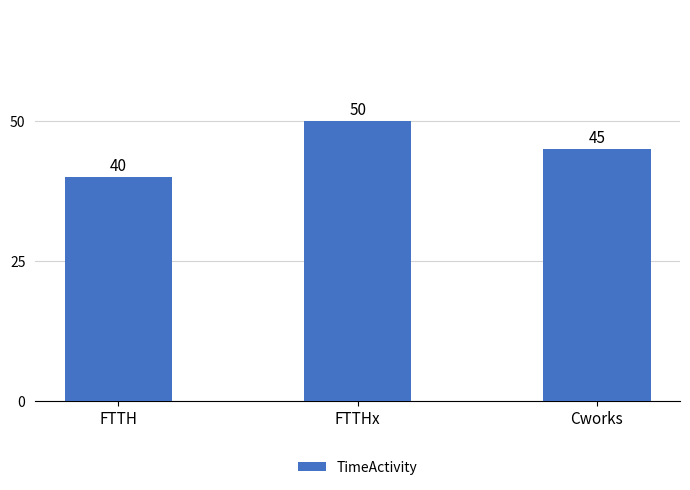

What is the sum of all values?

135